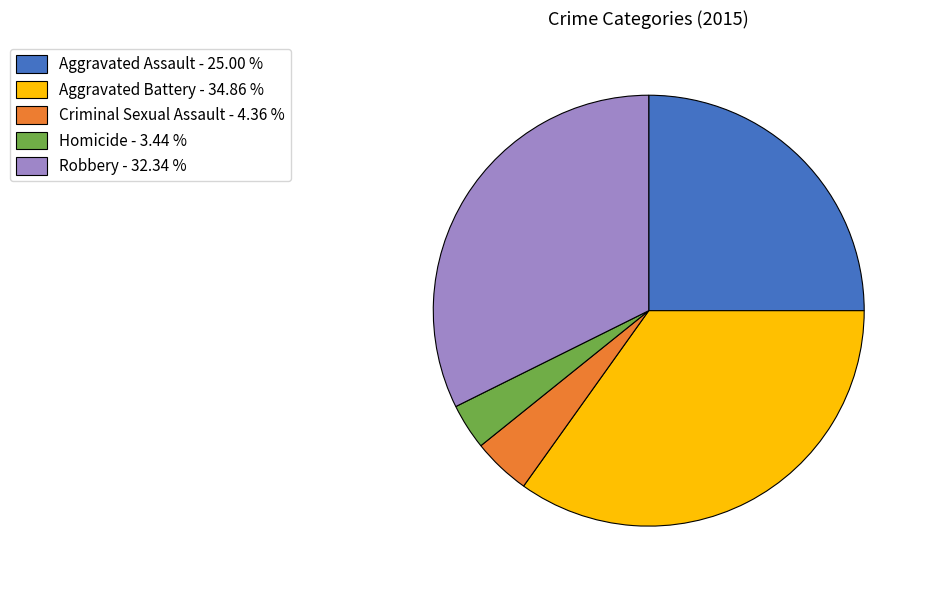

What is the smallest slice in the pie chart?

Homicide